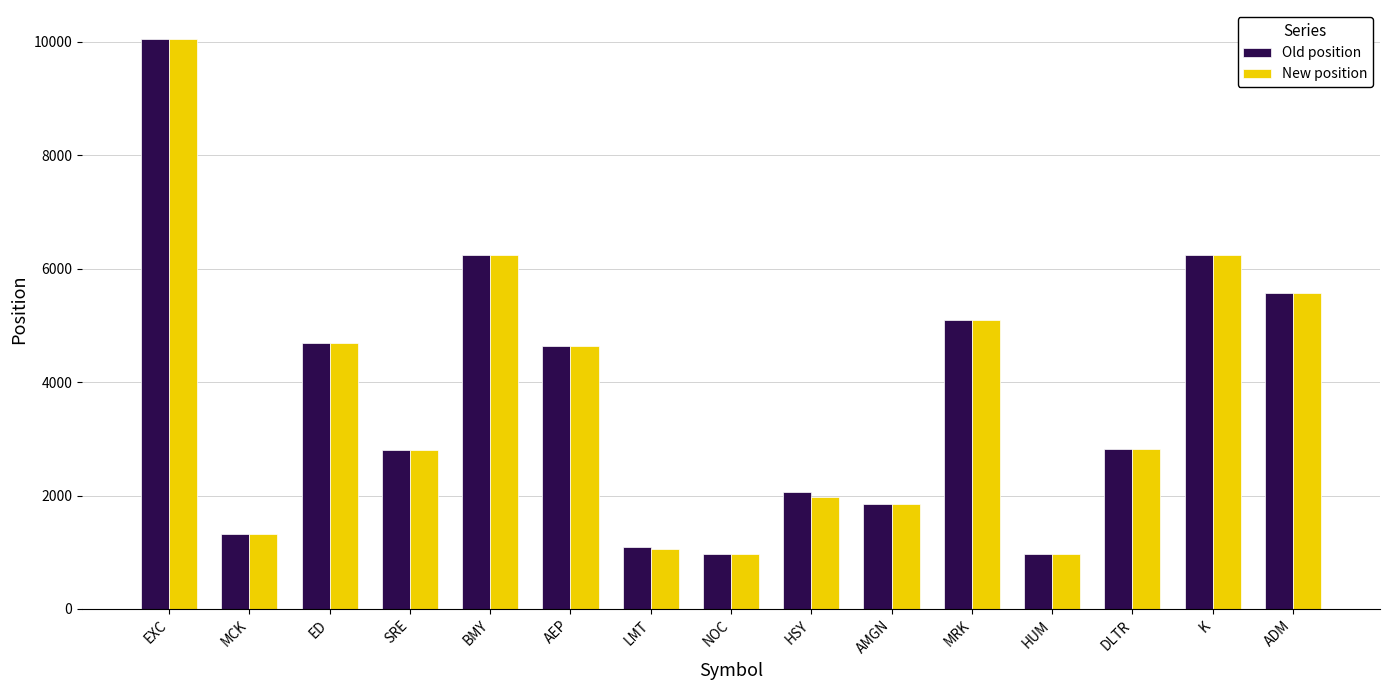

At which label does New position first exceed 2824?

EXC